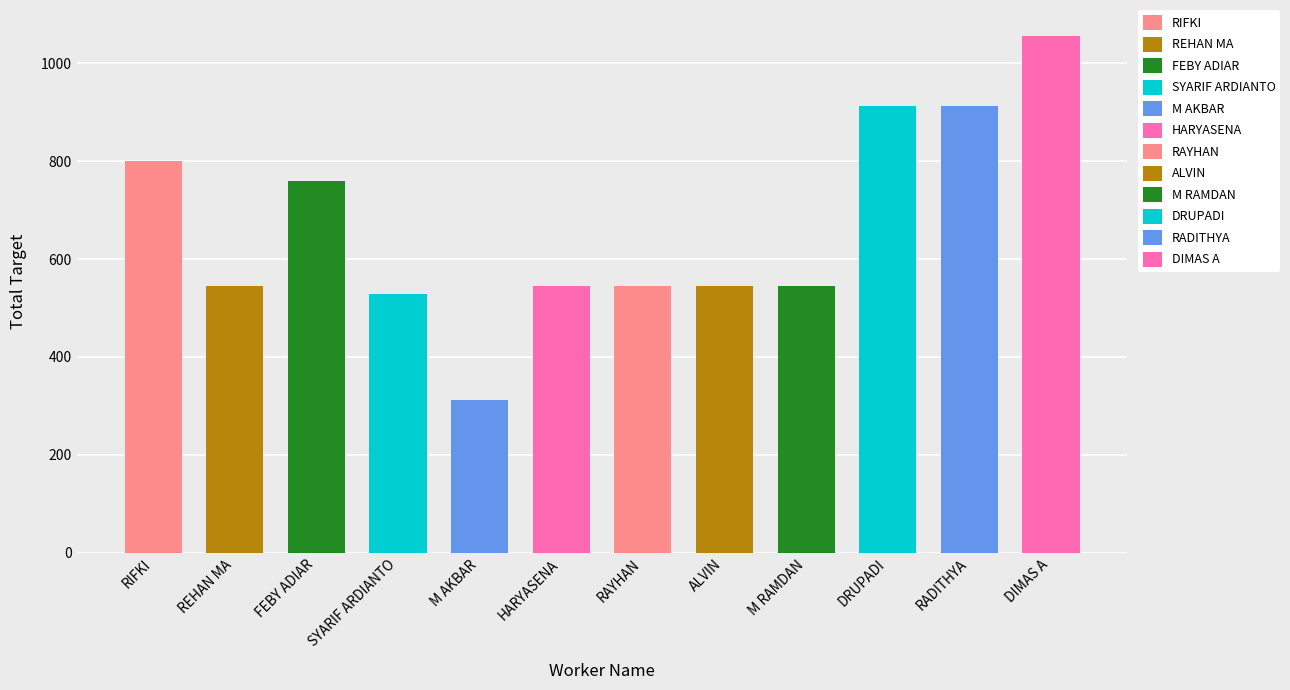

Approximately how many times larger is the value at M AKBAR compared to HARYASENA?

0.6